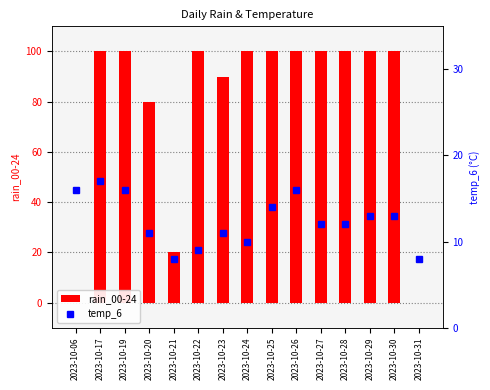

Reading right to left, extract all data points from this chart.

rain_00-24: 0	100	100	100	100	100	100	100	90	100	20	80	100	100	0
temp_6: 8	13	13	12	12	16	14	10	11	9	8	11	16	17	16